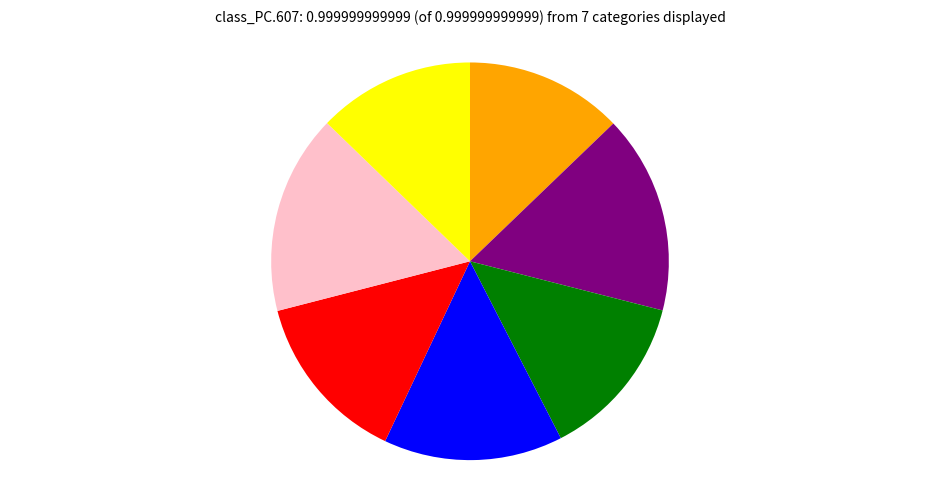

Is there any slice that represents more than half of the pie?

No